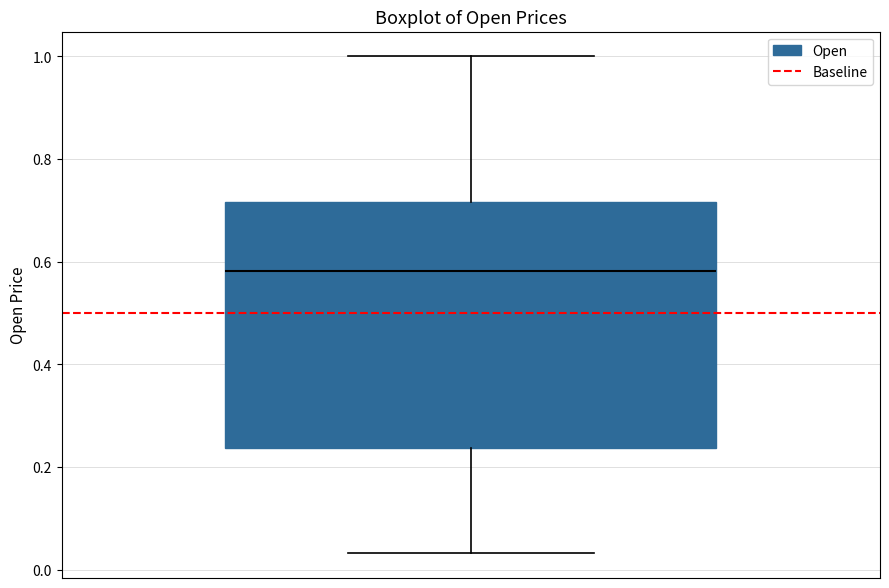

Read this box plot against the y-axis: the position of the median line, the range covered by the box, and the ends of both whiskers. The values are not printed on the chart, so give them approximately, as read against the axis.

median 0.58, box 0.24 to 0.72, whiskers 0.04 to 1.00